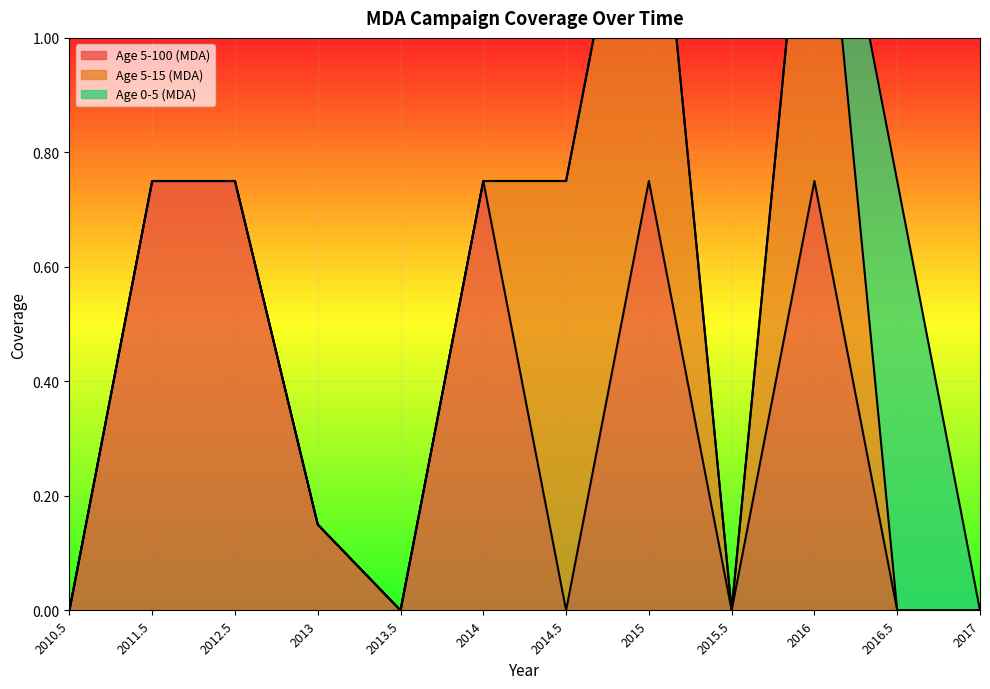

The value of Age 5-100 (MDA) at 2013.5 is 0.0. True or false?

True